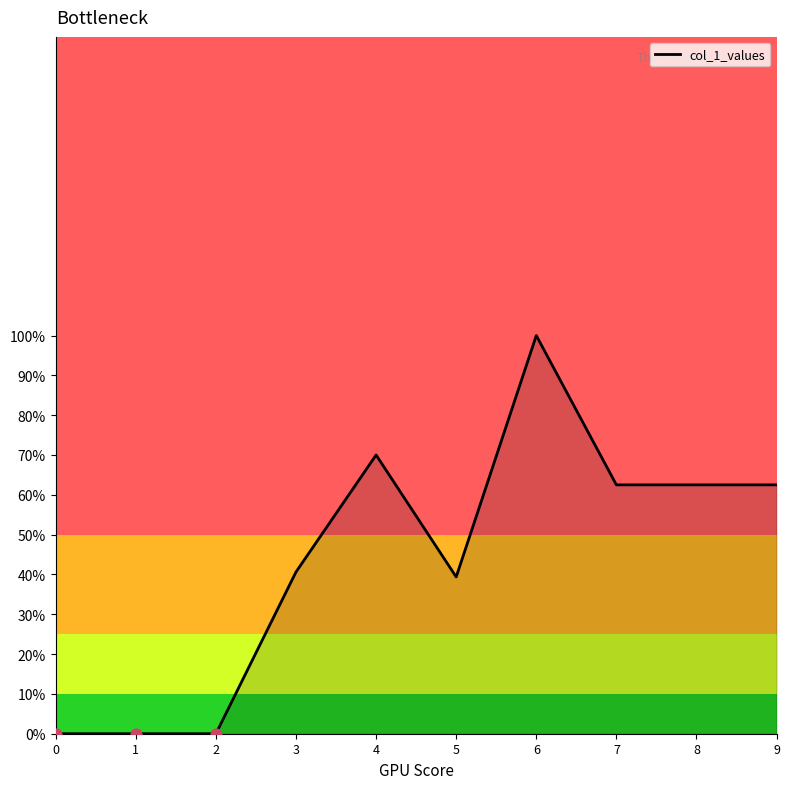

What is the ratio of the value at 8 to the value at 5?

1.6